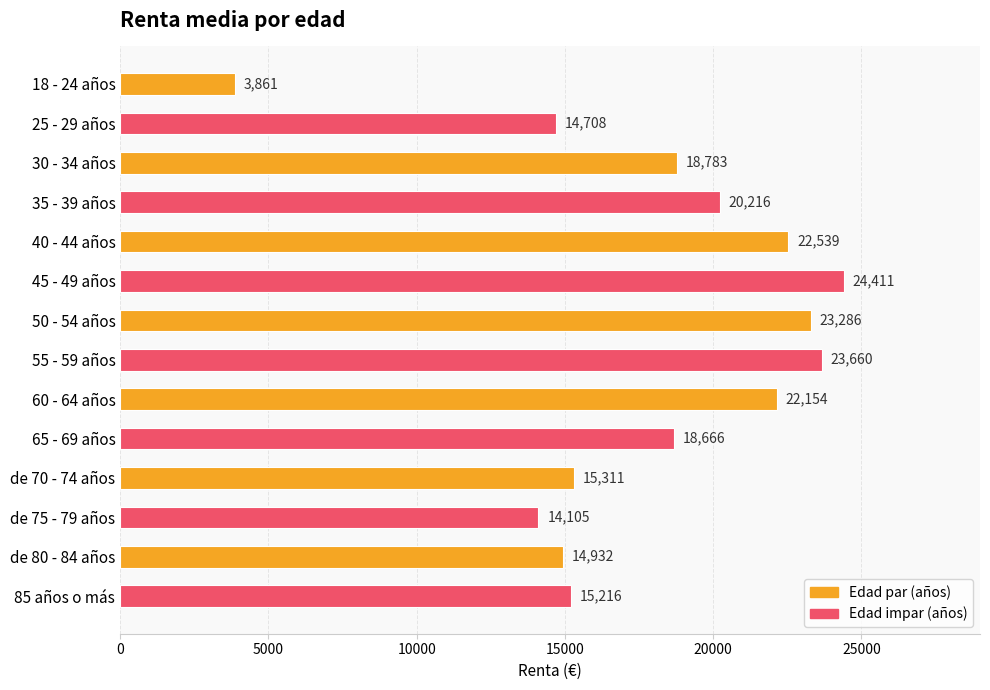

Rank the categories by value from highest to lowest.

45 - 49 años, 55 - 59 años, 50 - 54 años, 40 - 44 años, 60 - 64 años, 35 - 39 años, 30 - 34 años, 65 - 69 años, de 70 - 74 años, 85 años o más, de 80 - 84 años, 25 - 29 años, de 75 - 79 años, 18 - 24 años